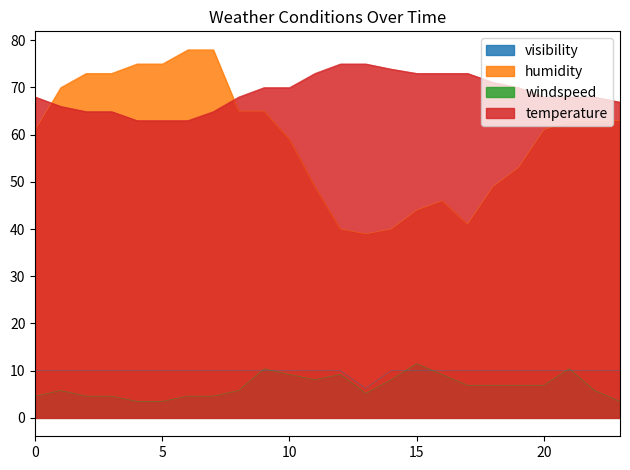

True or false: visibility and temperature cross at least once.

False